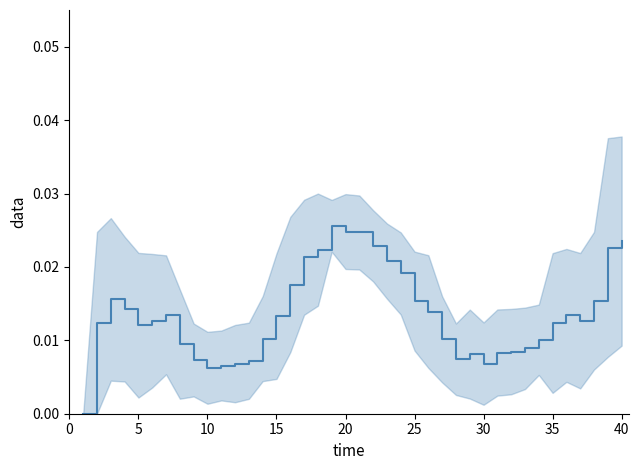

How many lines are shown in the chart?

1